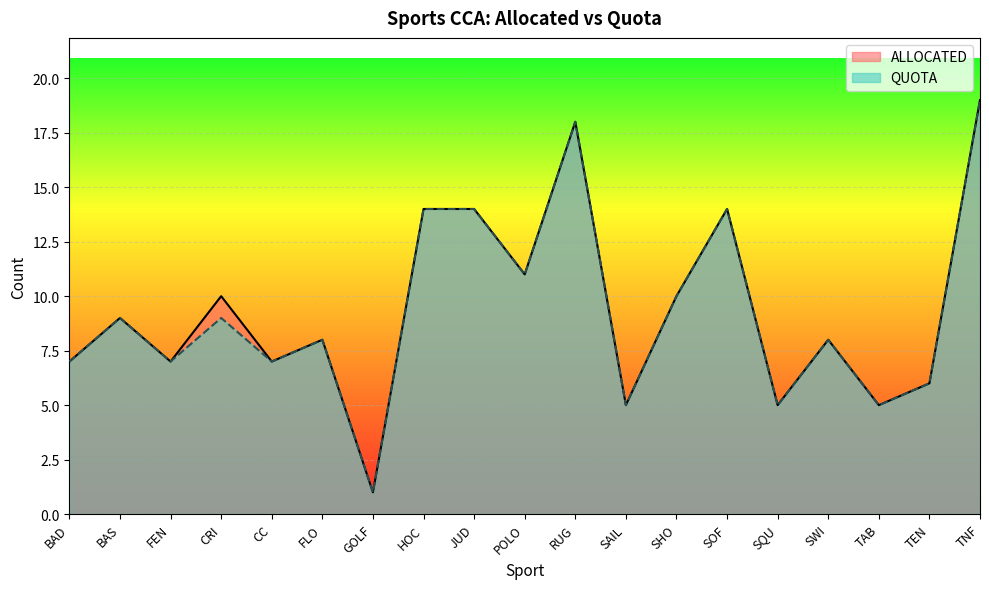

At how many categories does at least one series exceed 1?

18